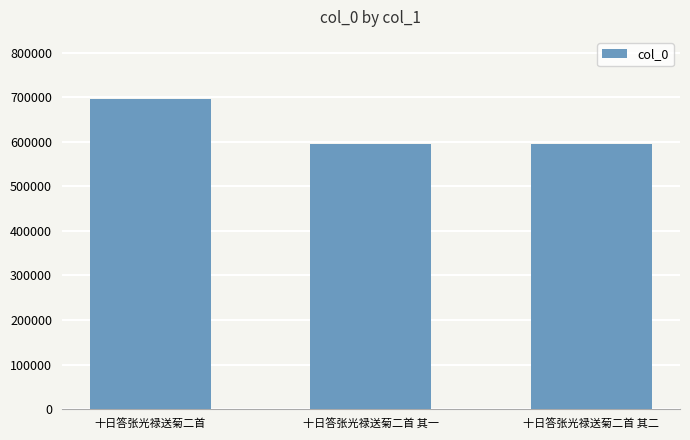

Which has a higher value, 十日答张光禄送菊二首 其一 or 十日答张光禄送菊二首?

十日答张光禄送菊二首